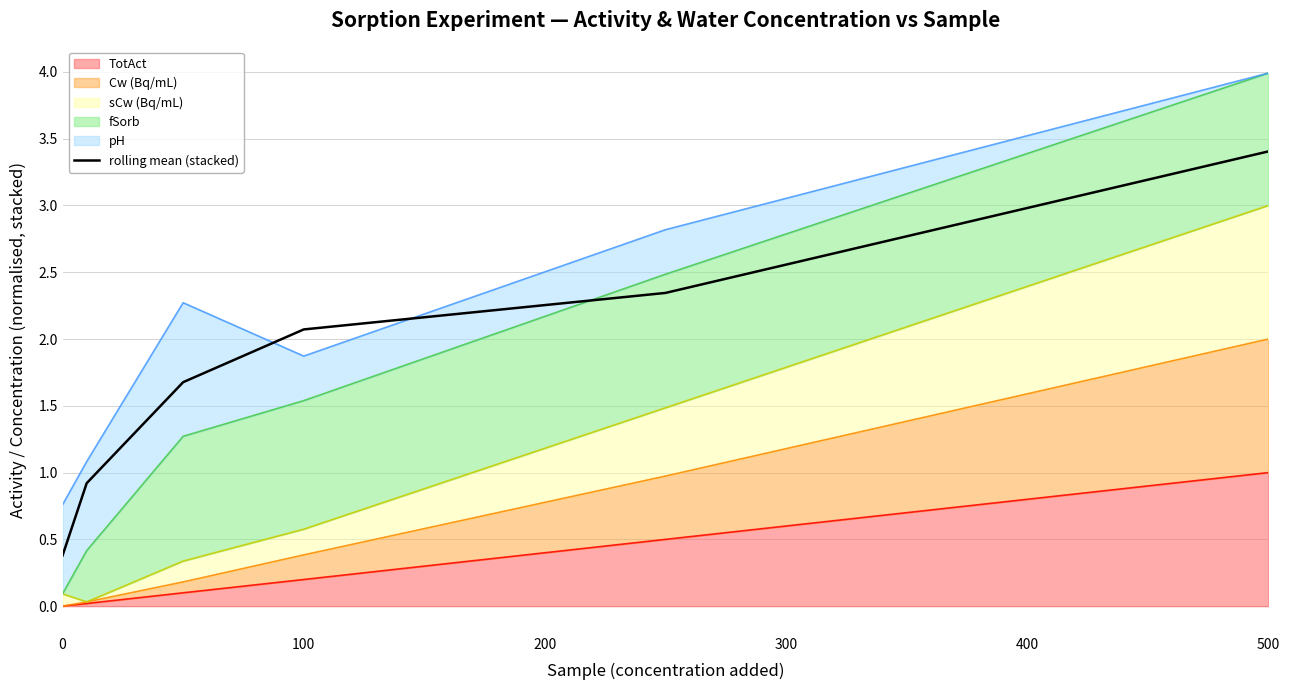

How many lines are shown in the chart?

1